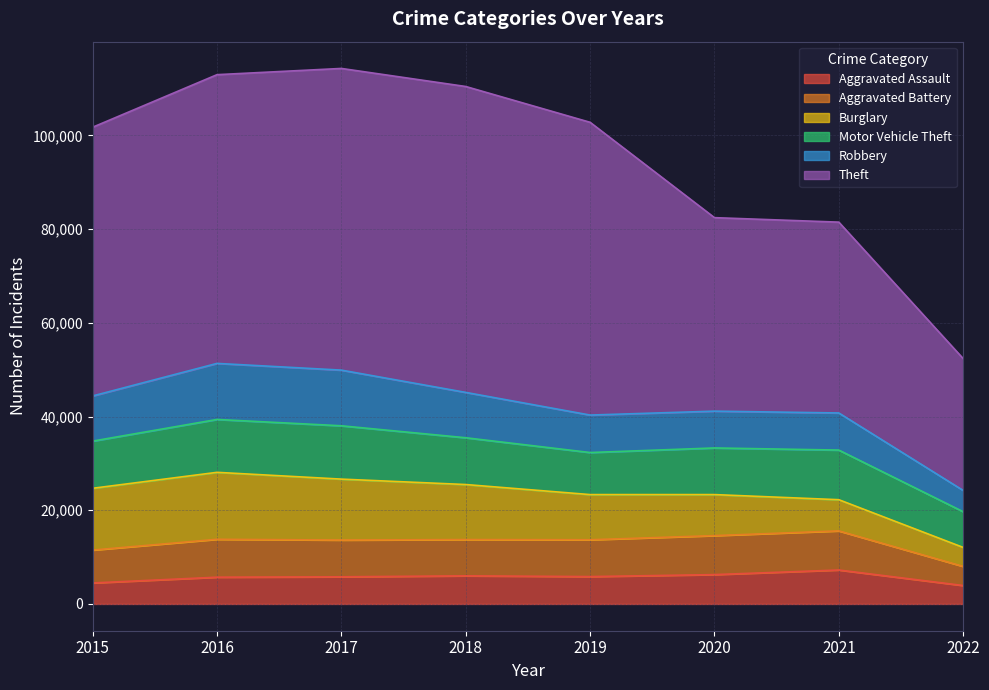

What are all the series names shown in the legend?

Aggravated Assault, Aggravated Battery, Burglary, Motor Vehicle Theft, Robbery, Theft